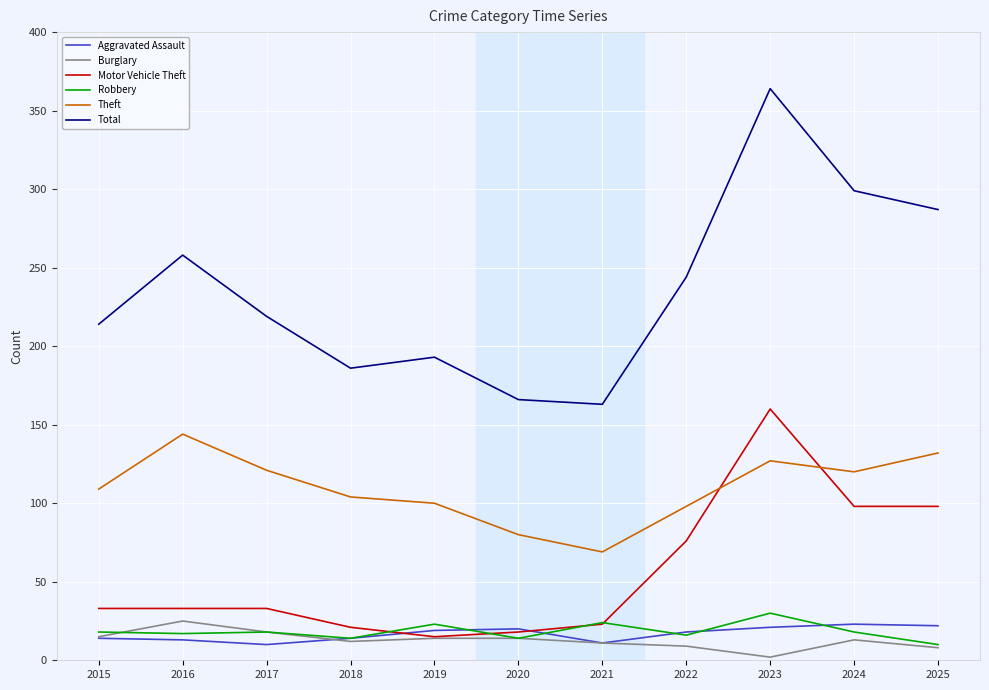

What is the minimum value for Total?

163